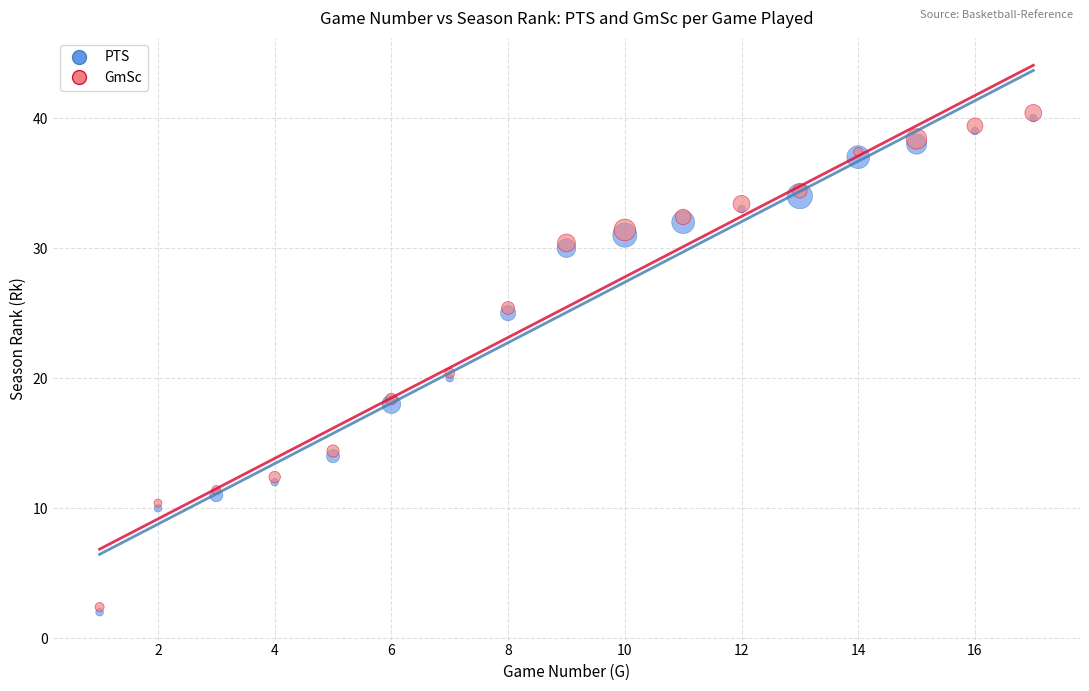

What are all the series names shown in the legend?

PTS, GmSc